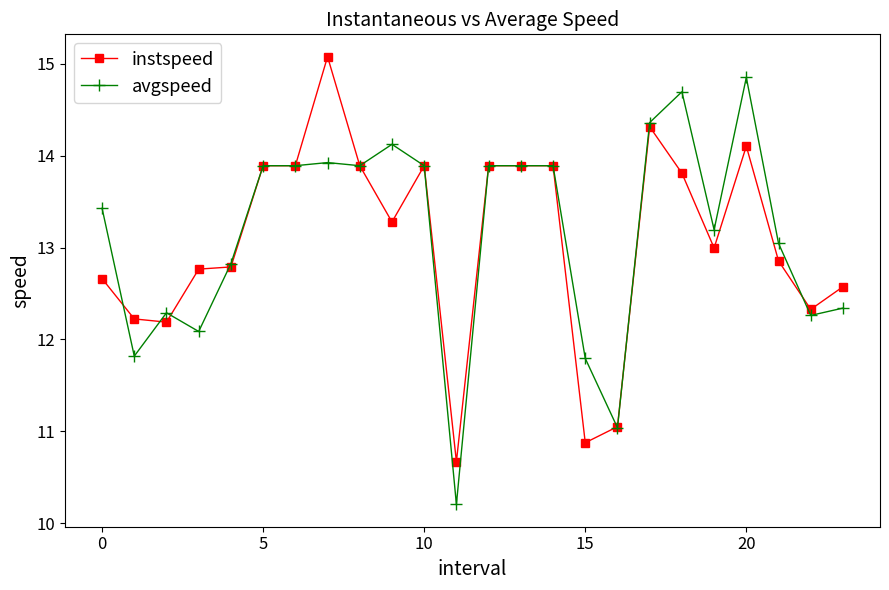

Rank the series by their maximum value, from lowest to highest.

avgspeed, instspeed